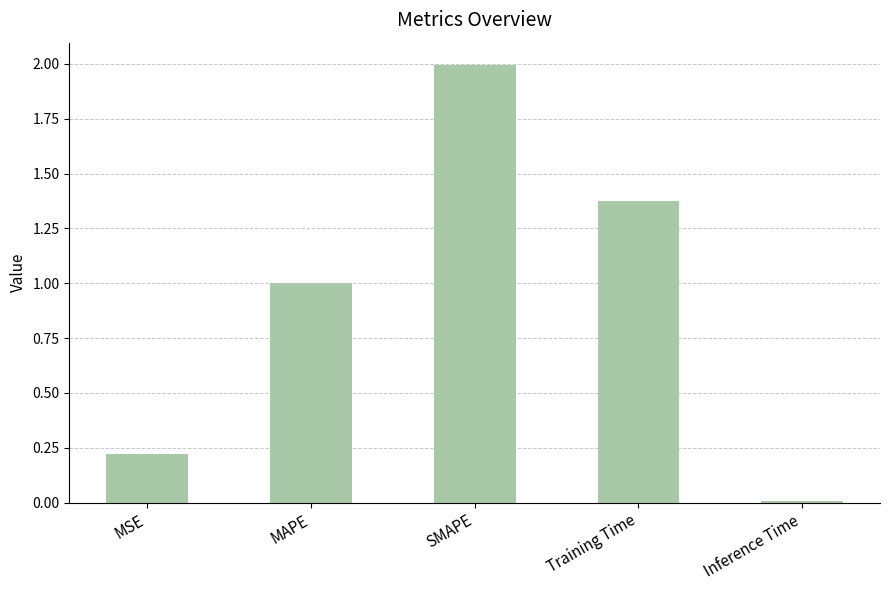

What is the difference between the values at SMAPE and MAPE?

1.0